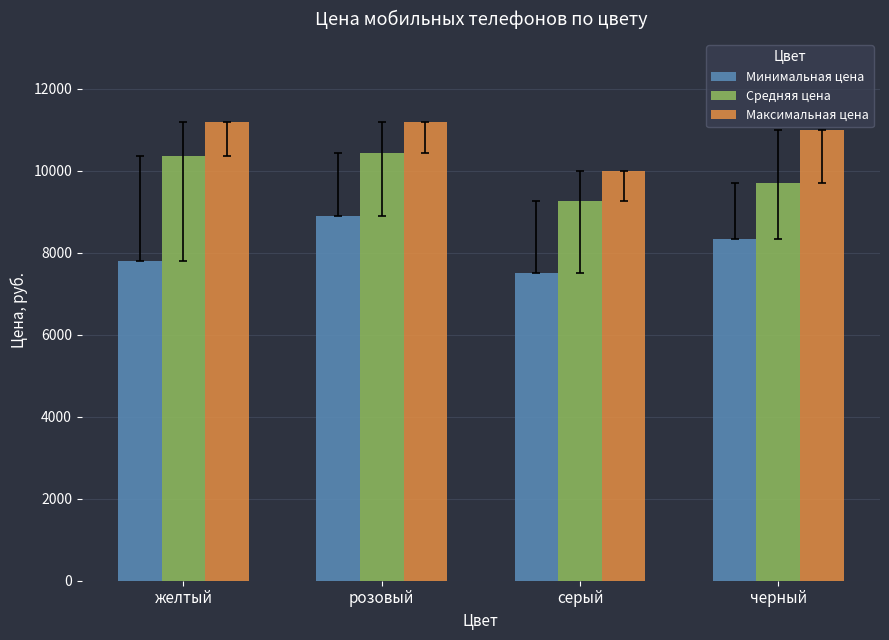

True or false: Средняя цена has a value of 2196.0 at черный.

False